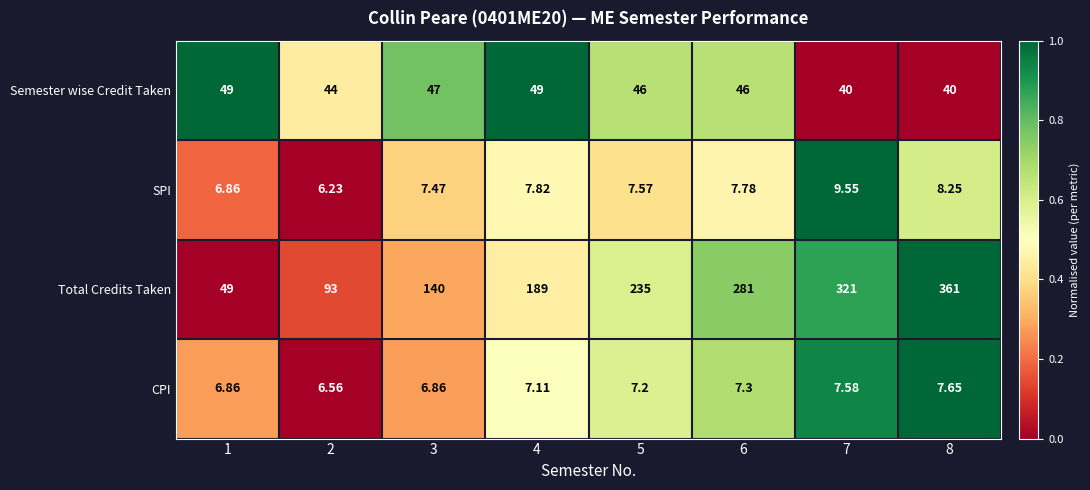

Is the value of CPI at 4 greater than the value of SPI at 5?

No